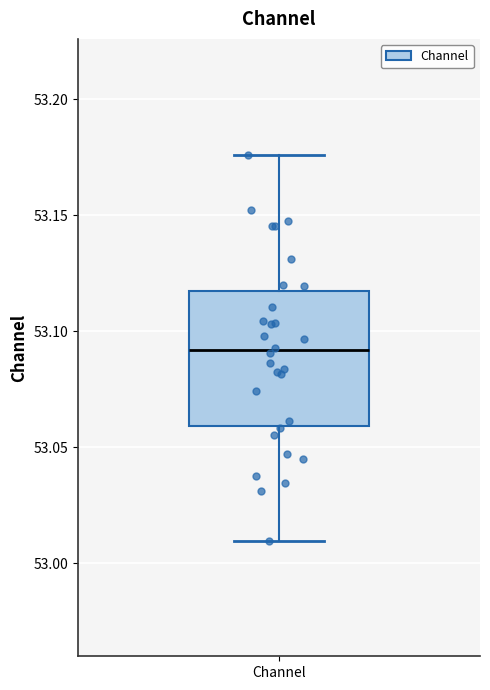

Read this box plot against the y-axis: the position of the median line, the range covered by the box, and the ends of both whiskers. The values are not printed on the chart, so give them approximately, as read against the axis.

median 53.090, box 53.060 to 53.115, whiskers 53.010 to 53.175